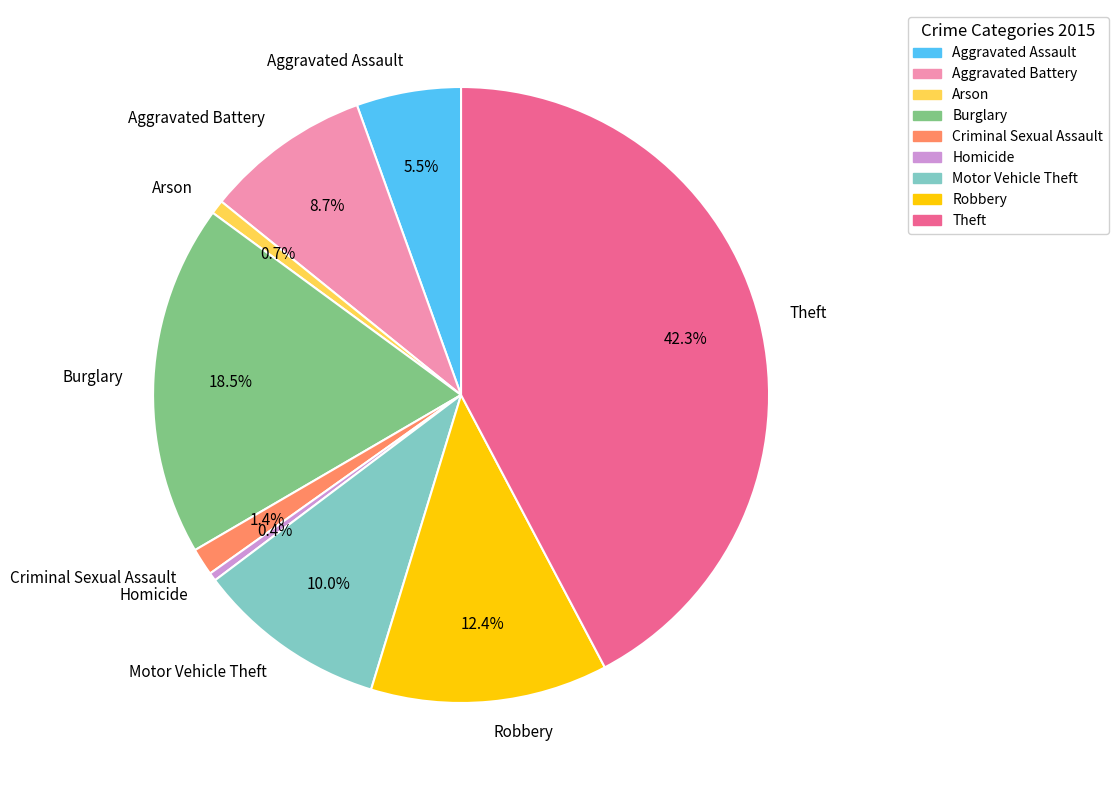

What is the largest slice in the pie chart?

Theft